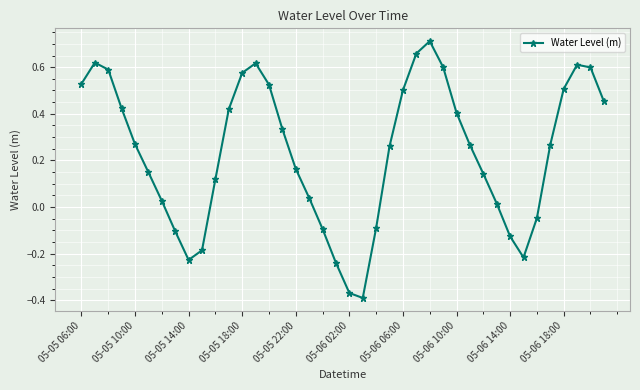

What is the difference between the maximum and second lowest values?

1.1